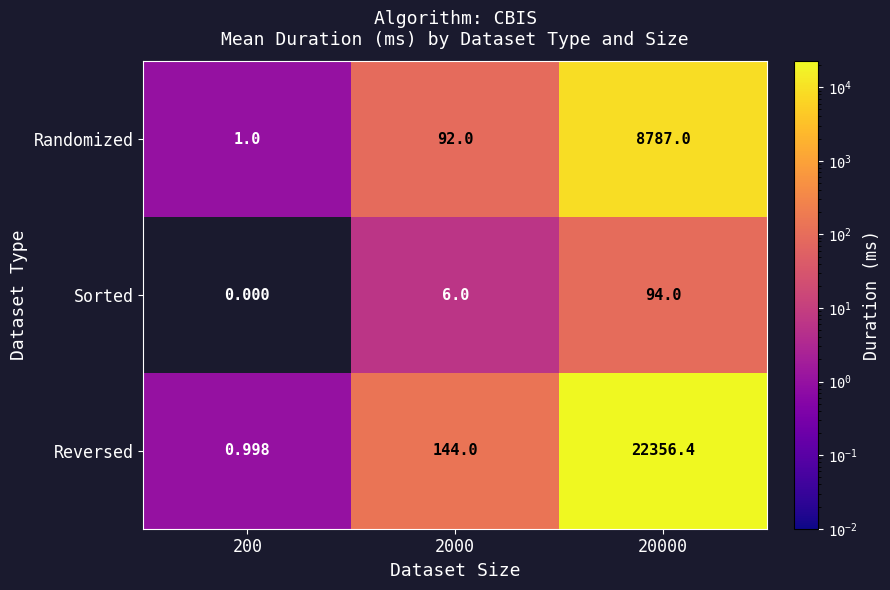

Between 200 and 20000, which series saw the biggest shift?

Reversed